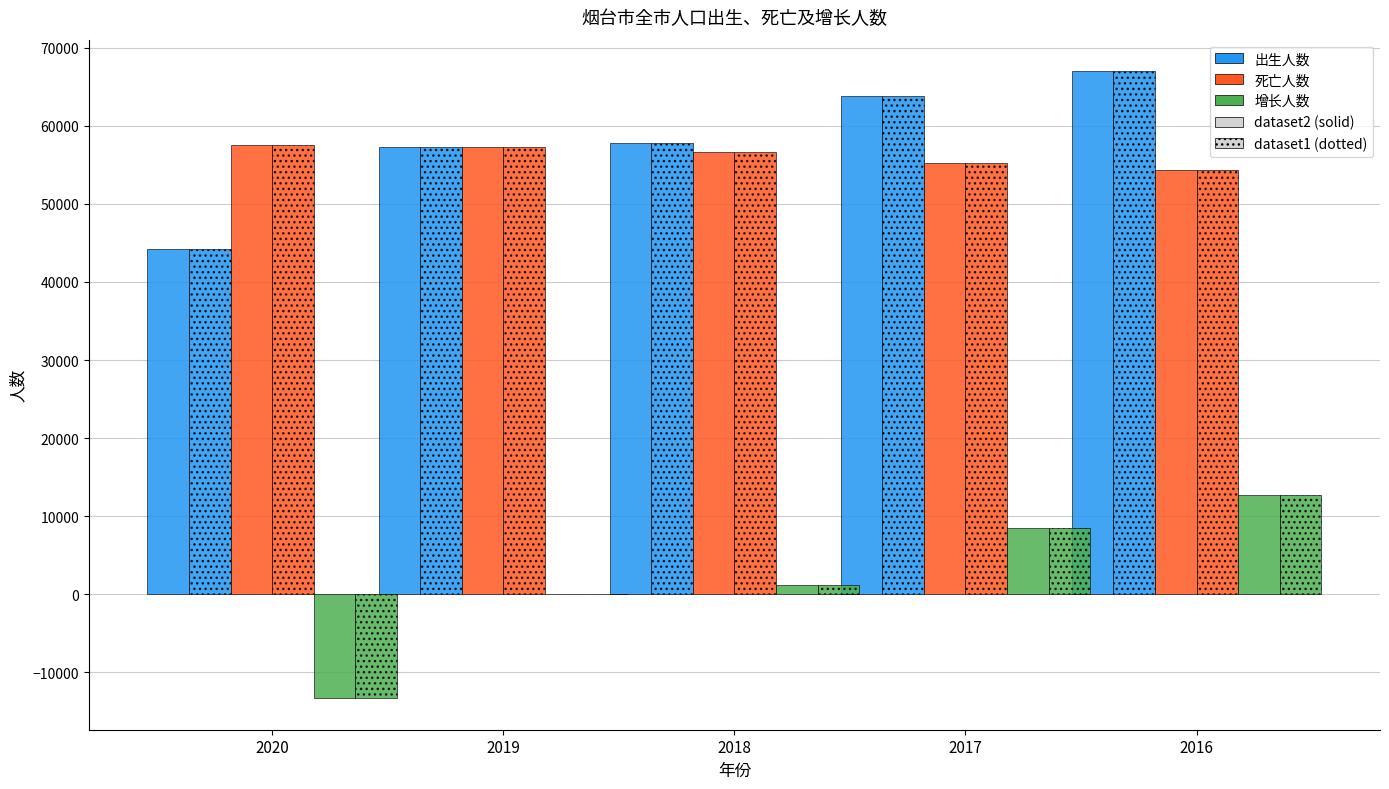

What is the smallest value displayed?

-13345